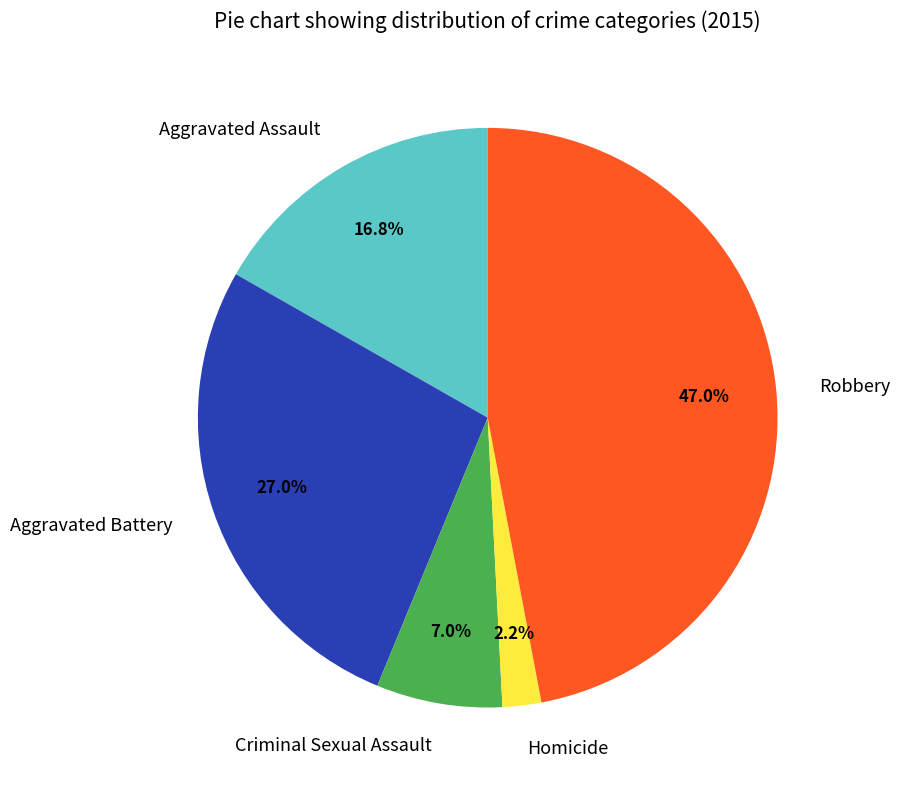

Is it true that Robbery is 37% of the pie?

False